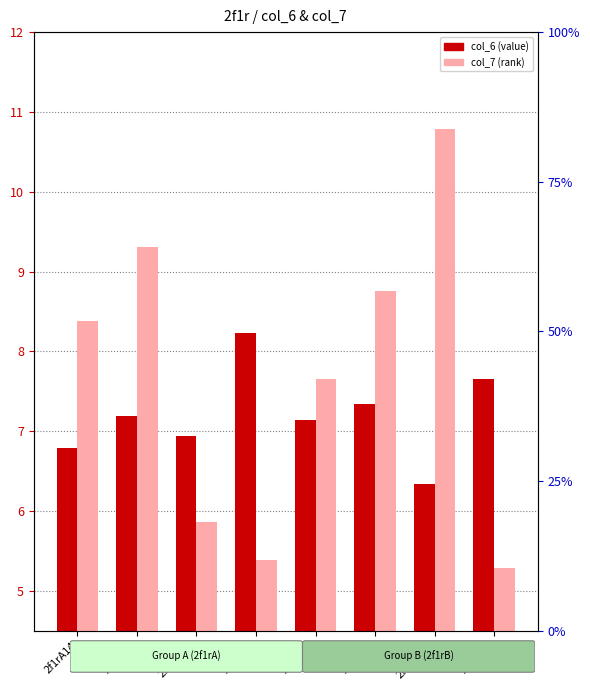

List the series in order of their peak value, lowest first.

col_6, col_7